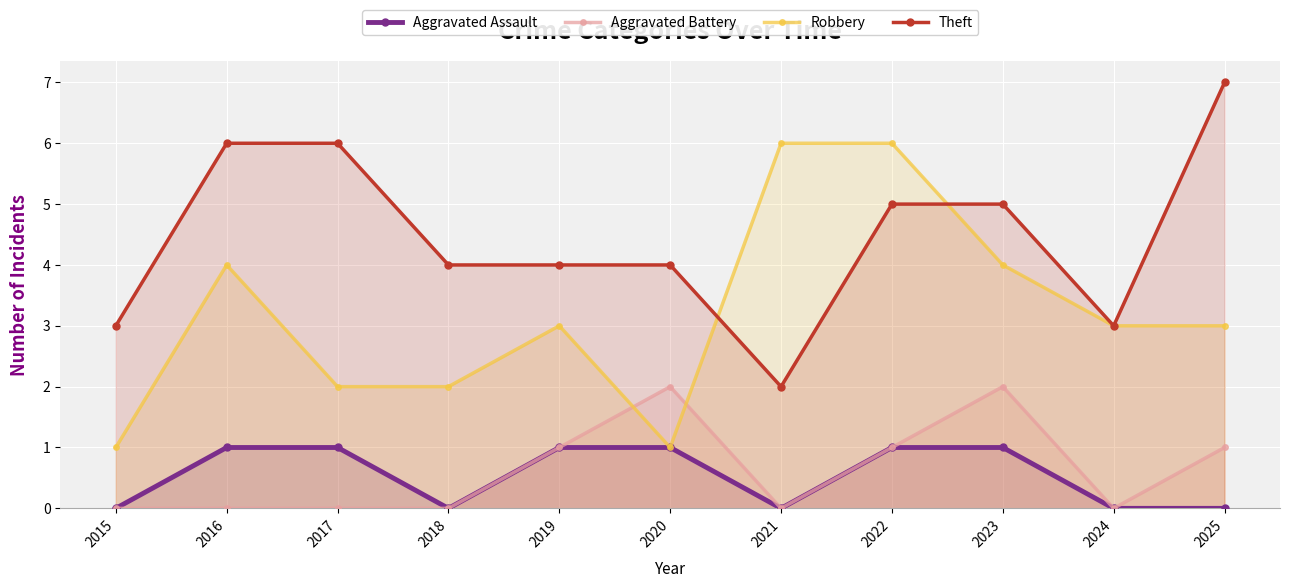

List the series in order of their peak value, highest first.

Theft, Robbery, Aggravated Battery, Aggravated Assault